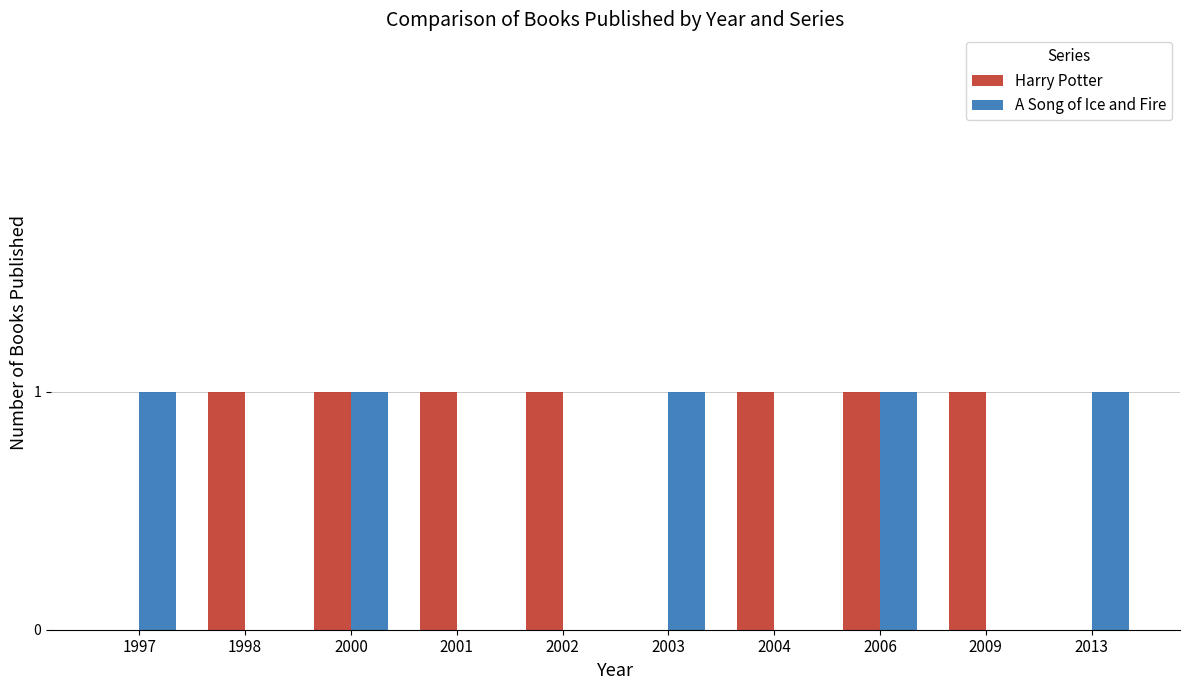

What is the total value across all series at 1997?

1